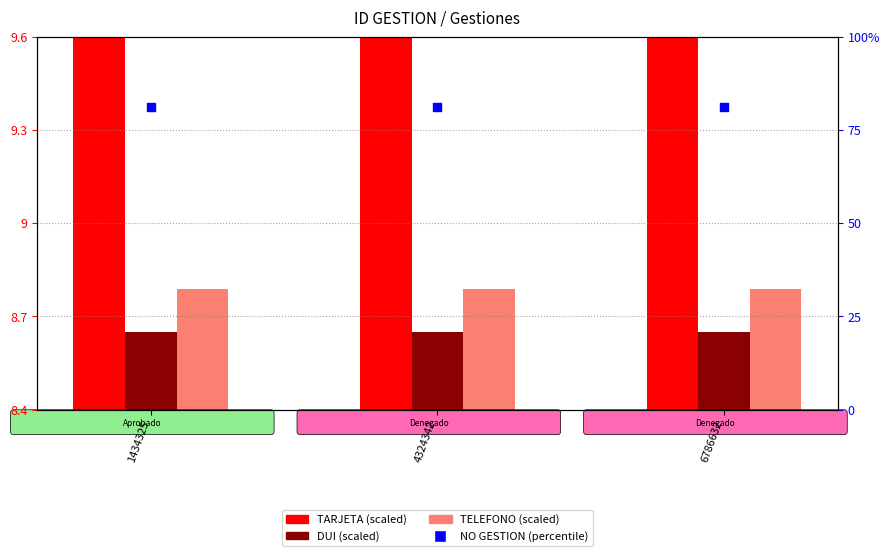

At how many categories does at least one series exceed 386?

3